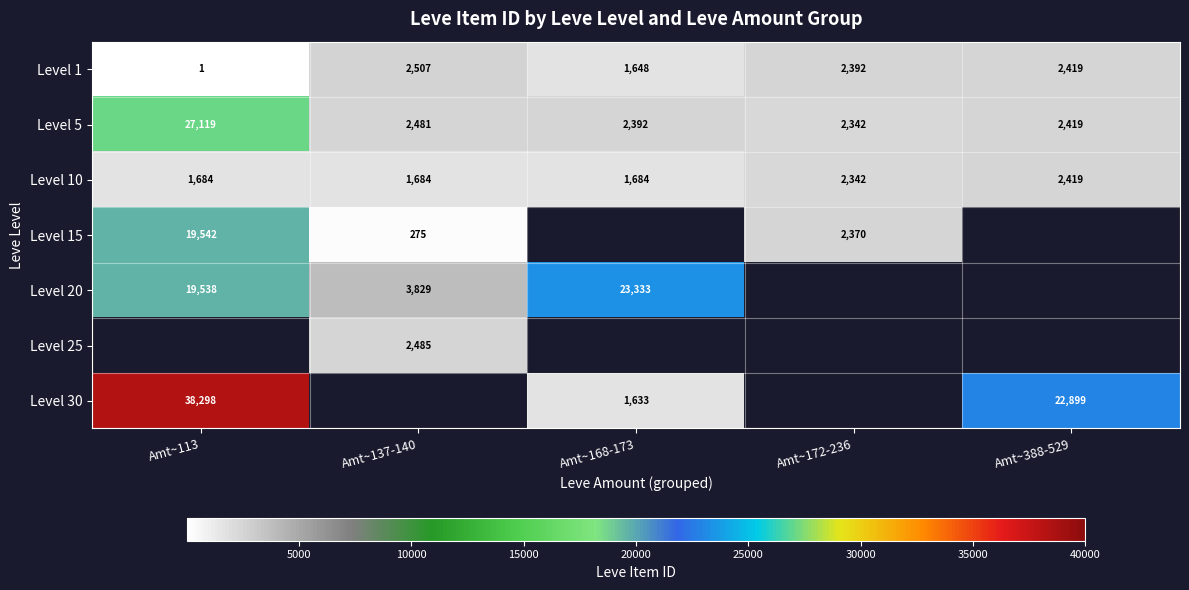

What is the difference between the Level 5 values at Amt~388-529 and Amt~137-140?

62